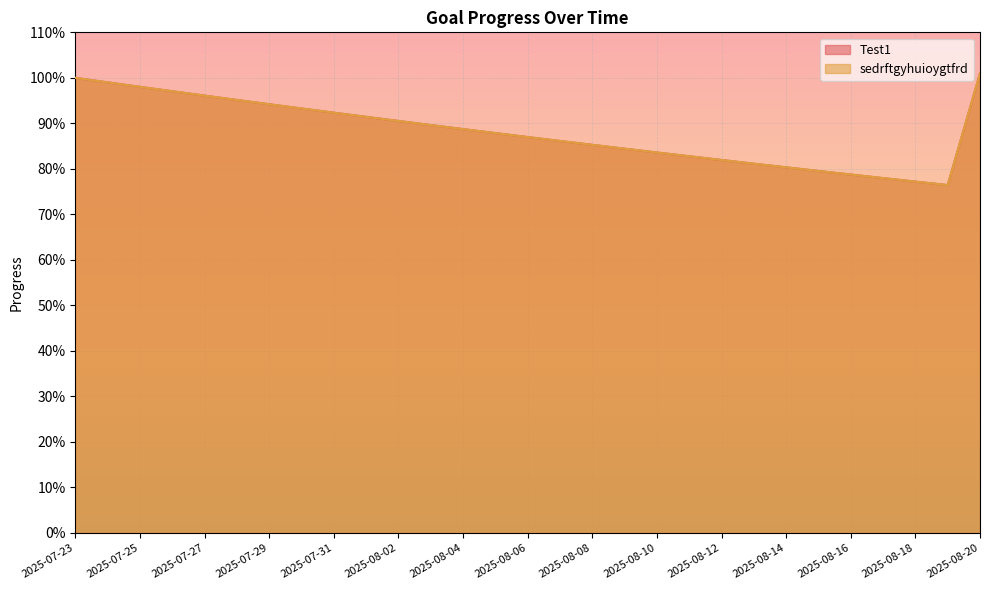

What is the total value across all series at 2025-08-07?

1.7